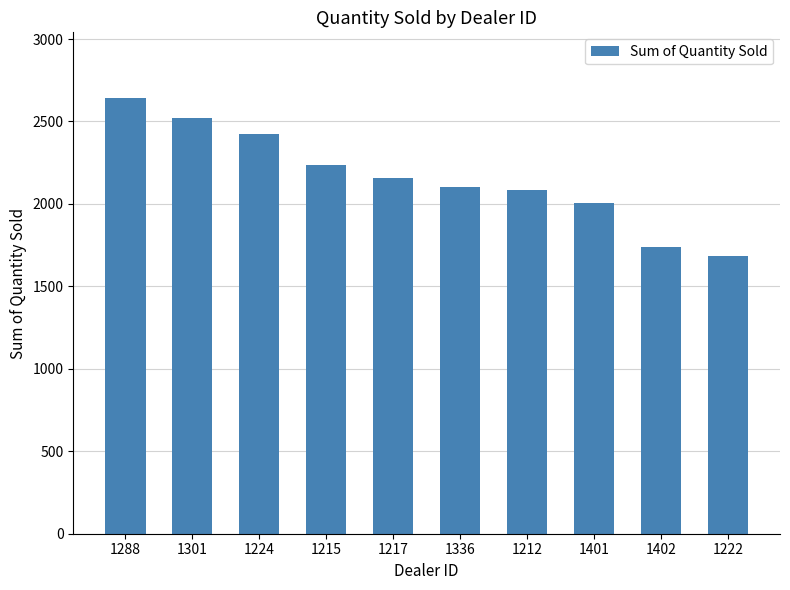

What position from the right is 1217?

6